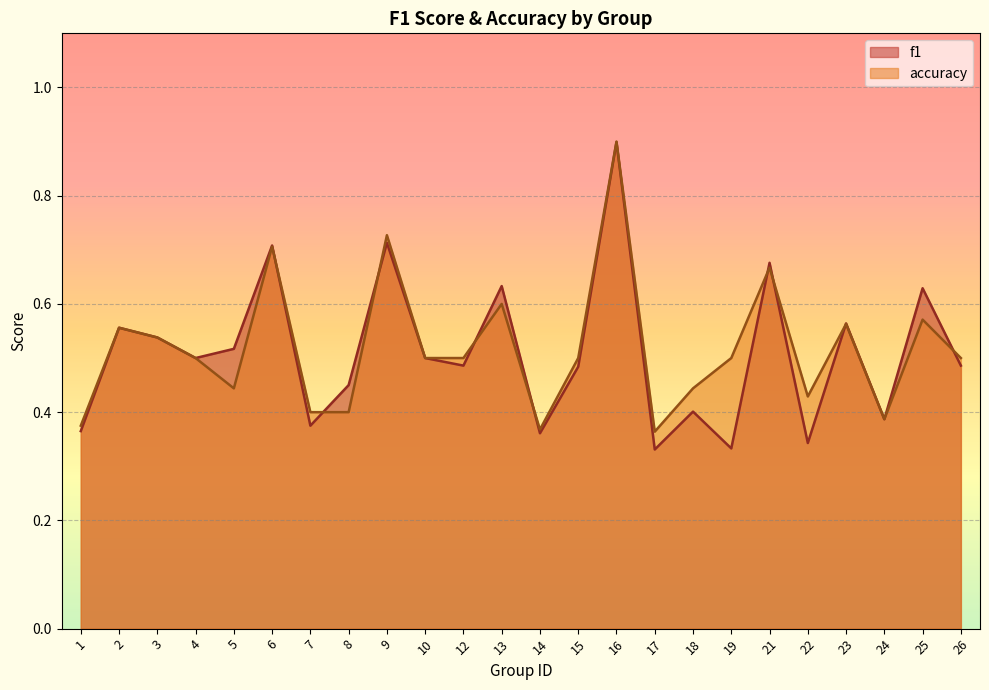

List the labels in order of f1 value, smallest first.

17, 19, 22, 14, 1, 7, 24, 18, 8, 15, 12, 26, 4, 10, 5, 3, 2, 23, 25, 13, 21, 6, 9, 16